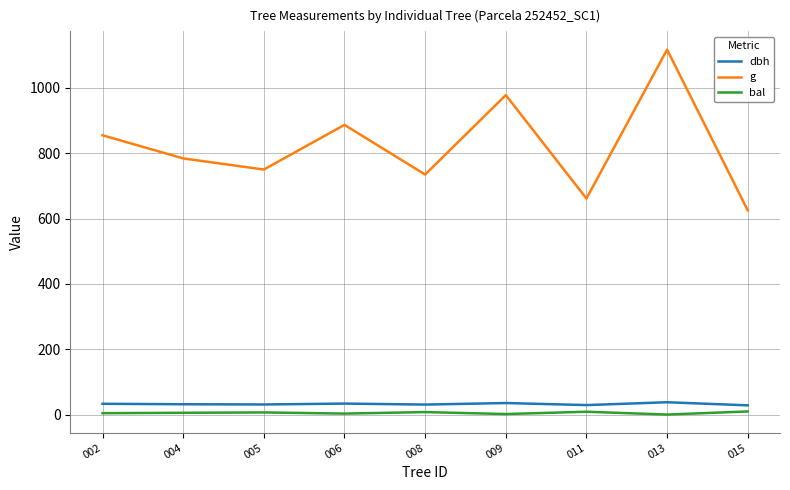

Is the value of g at 013 greater than the value of bal at 004?

Yes